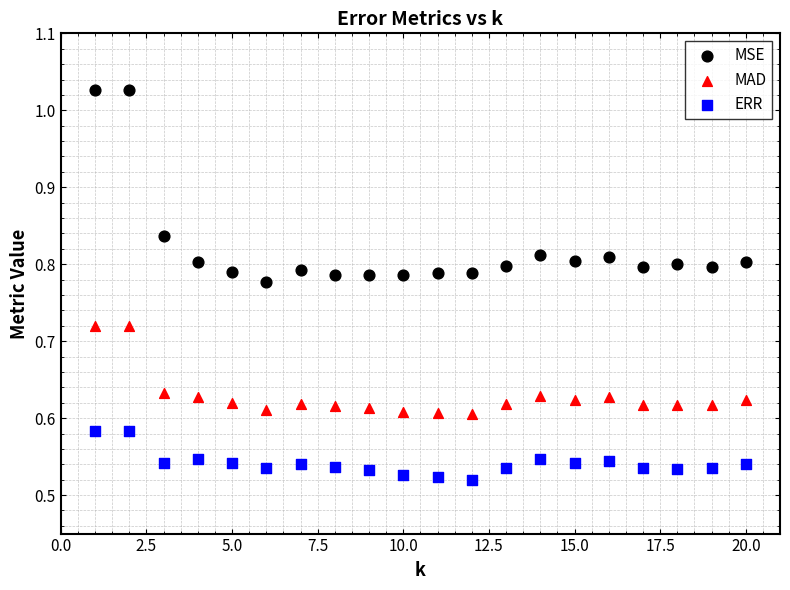

Which series contains the lowest Y value?

ERR